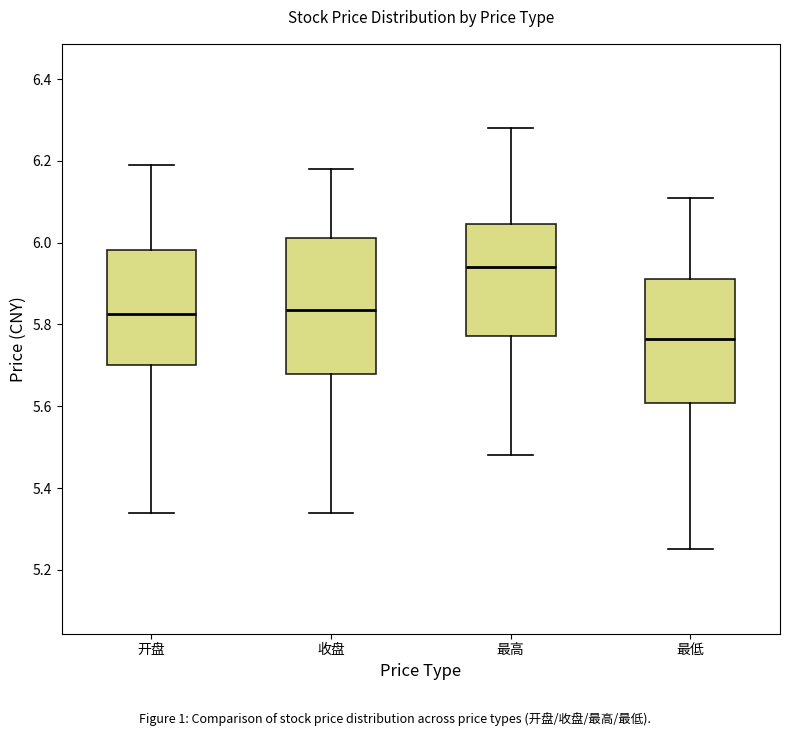

Reading left to right, transcribe this box plot: for each box, give where its median line is, the range the box spans, and where its two whiskers end, as read against the y-axis. The values are not printed on the chart, so give them approximately, as read against the axis.

开盘: median 5.82, box 5.70 to 5.98, whiskers 5.34 to 6.20
收盘: median 5.84, box 5.68 to 6.02, whiskers 5.34 to 6.18
最高: median 5.94, box 5.78 to 6.04, whiskers 5.48 to 6.28
最低: median 5.76, box 5.60 to 5.92, whiskers 5.26 to 6.12